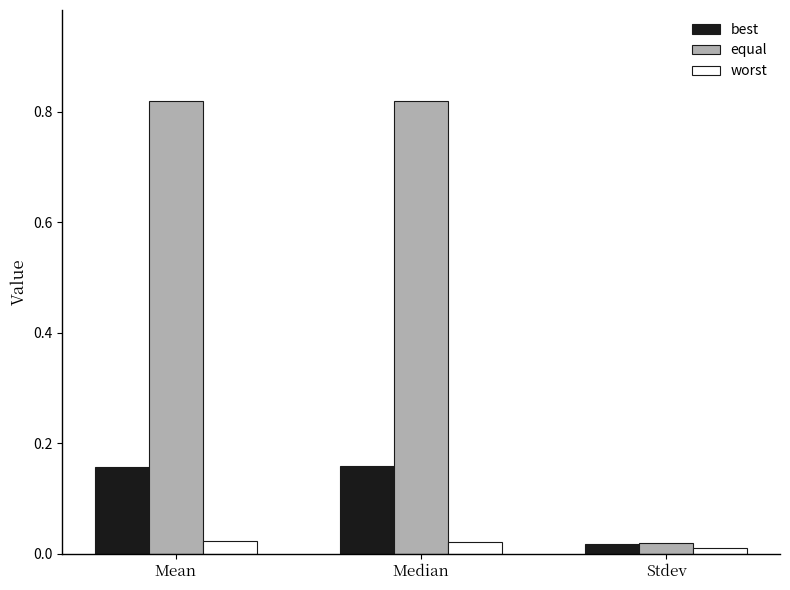

List the series in order of their peak value, lowest first.

worst, best, equal